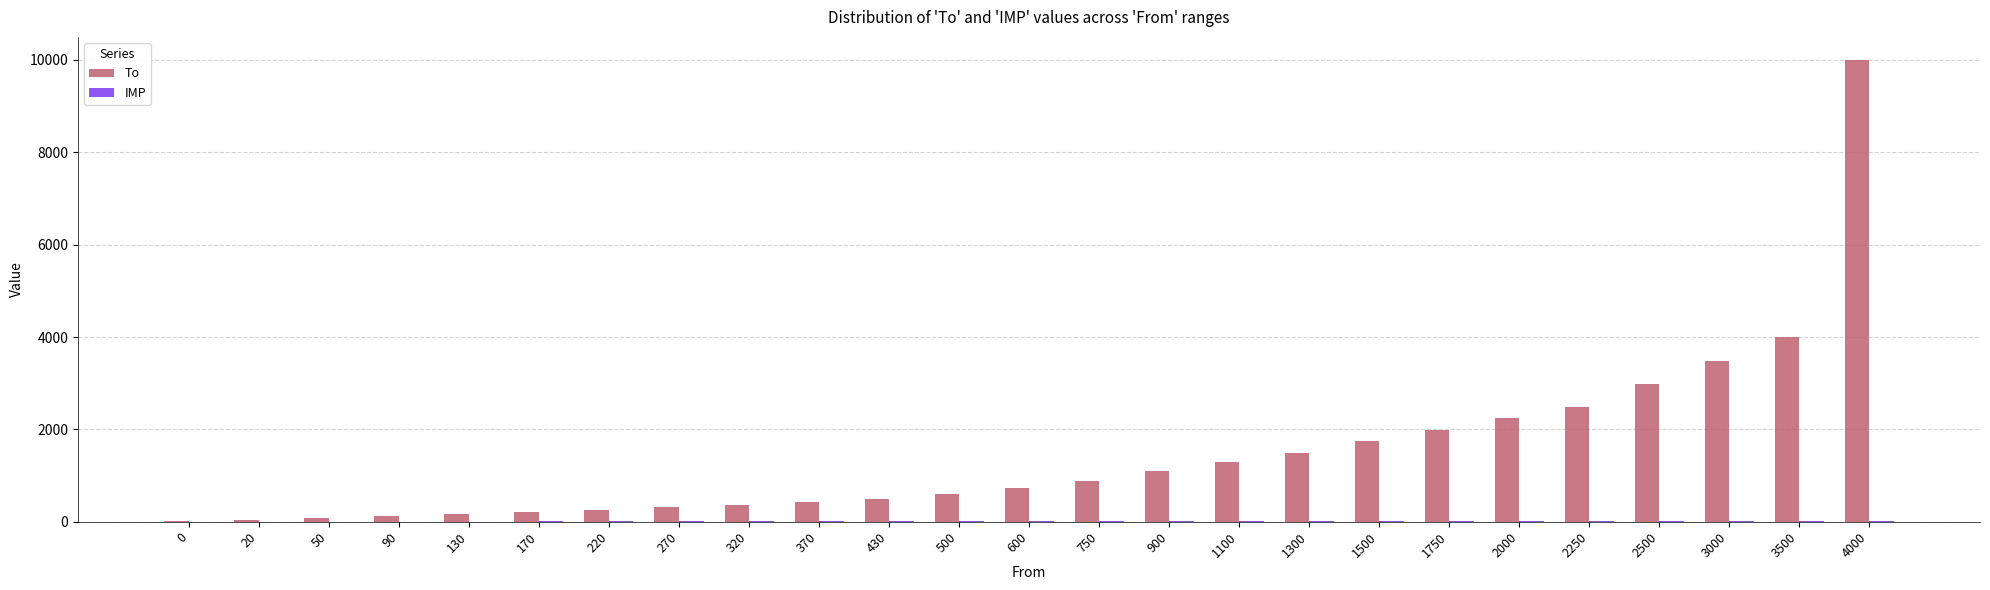

At which category is the sum across all series the highest?

4000